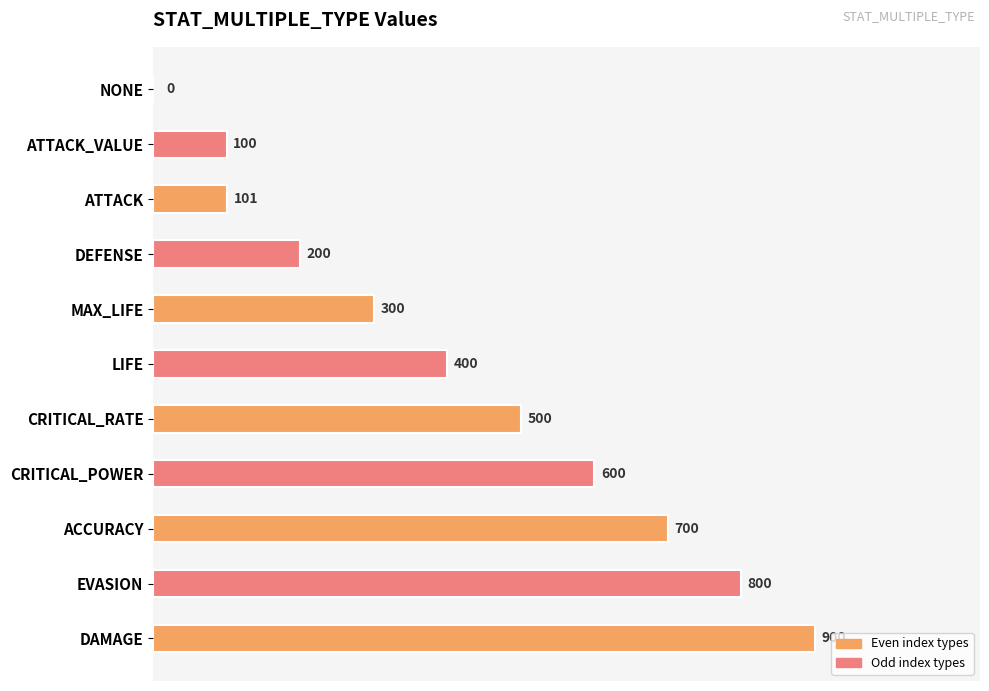

What is the sum of all values?

4601